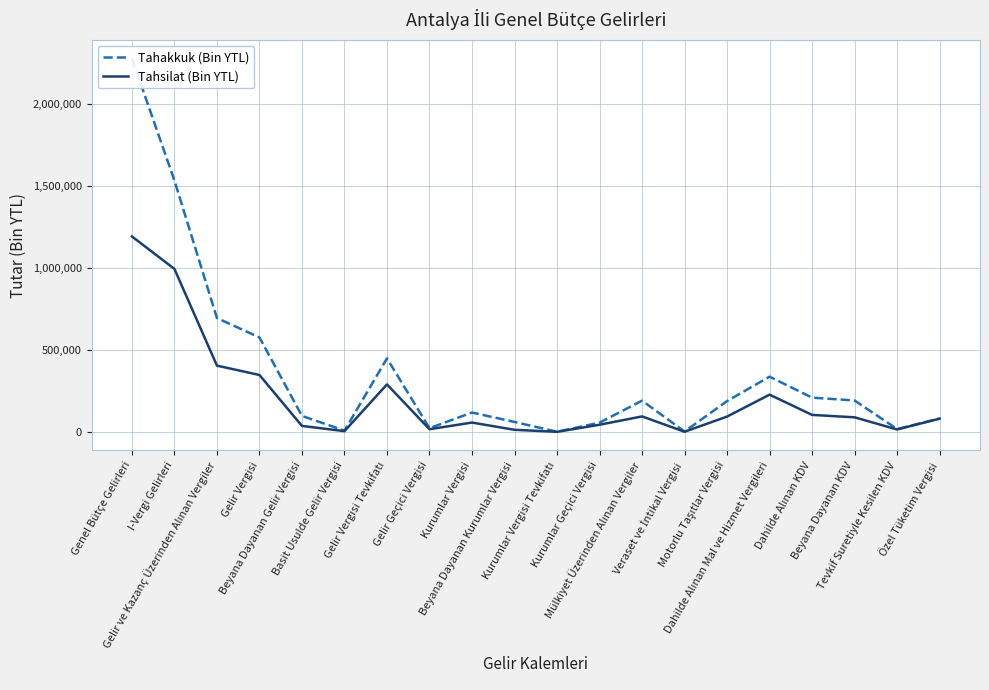

What is the maximum value for Tahakkuk (Bin YTL)?

2280400